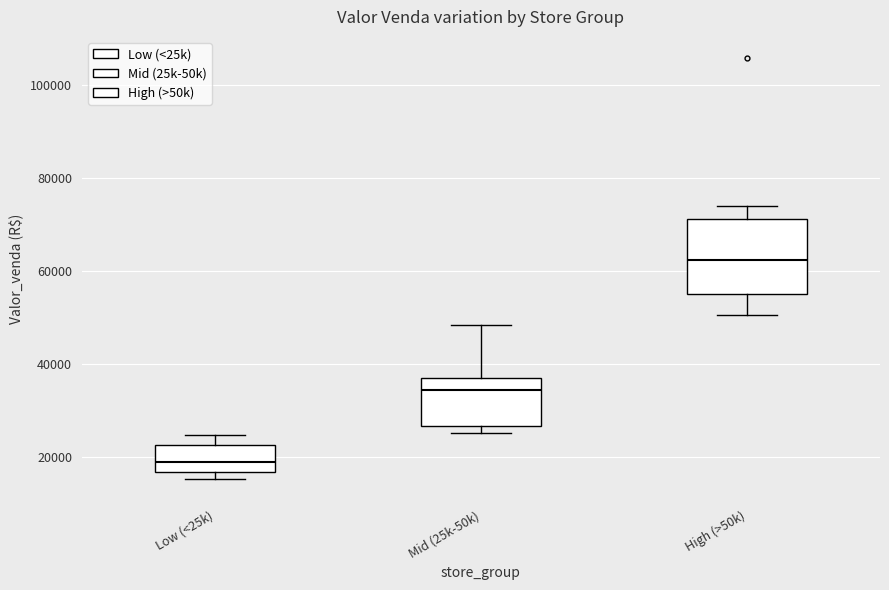

Reading left to right, read every box against the y-axis: the position of its median line, the range the box covers, and the ends of its whiskers. The values are not printed on the chart, so give them approximately, as read against the axis.

Low (<25k): median 18000, box 16000 to 22000, whiskers 16000 (just below the box's lower edge) to 24000
Mid (25k-50k): median 34000, box 26000 to 36000, whiskers 26000 (just below the box's lower edge) to 48000
High (>50k): median 62000, box 56000 to 72000, whiskers 50000 to 74000